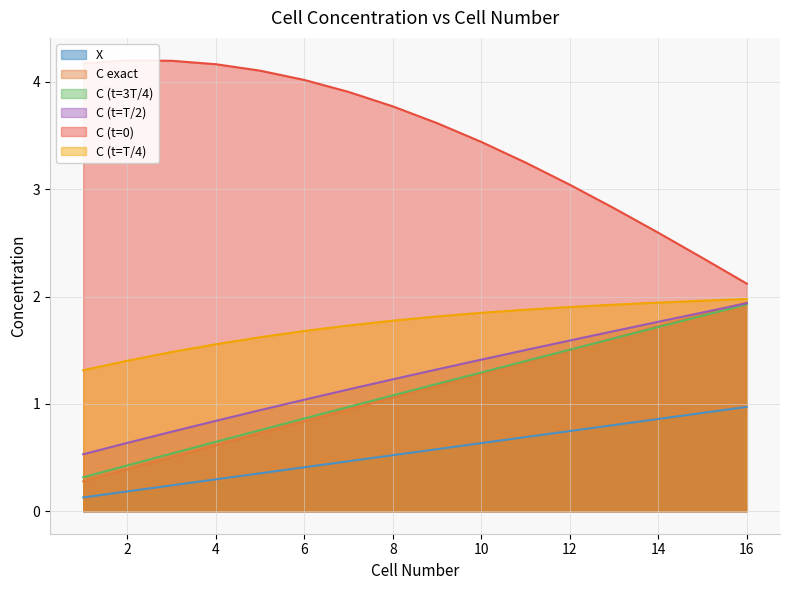

How many categories are shown in the chart?

16